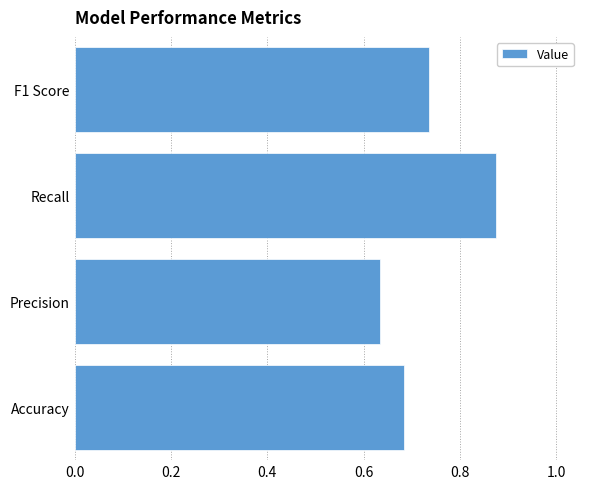

What is the change in value from Precision to F1 Score?

+0.1